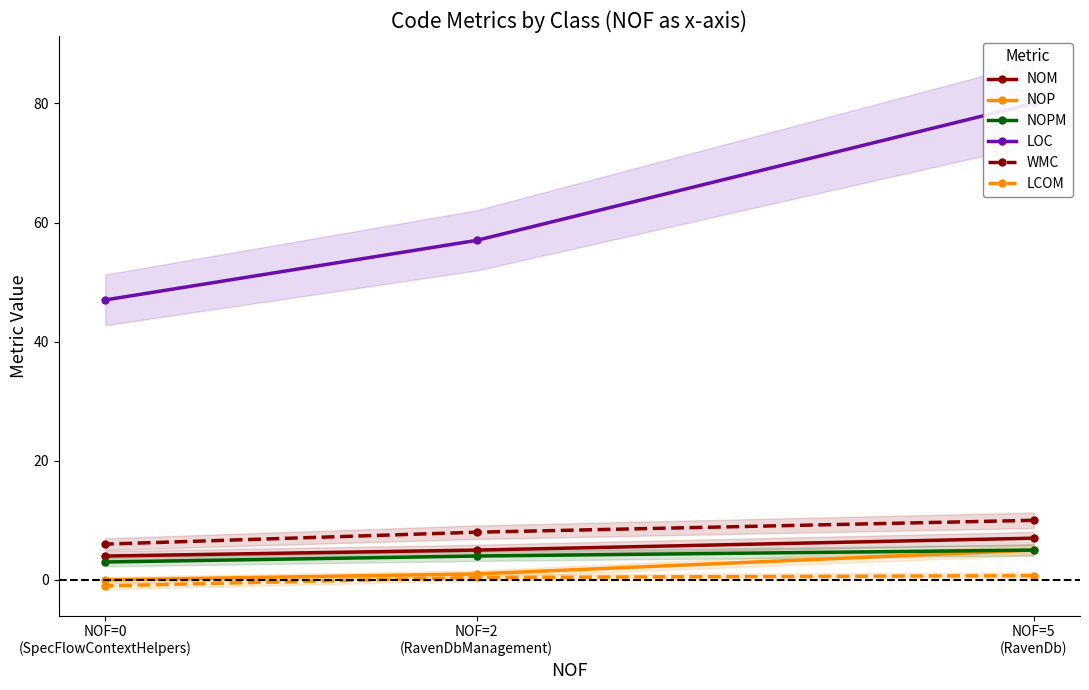

What is the lowest value of the NOPM series?

3.0